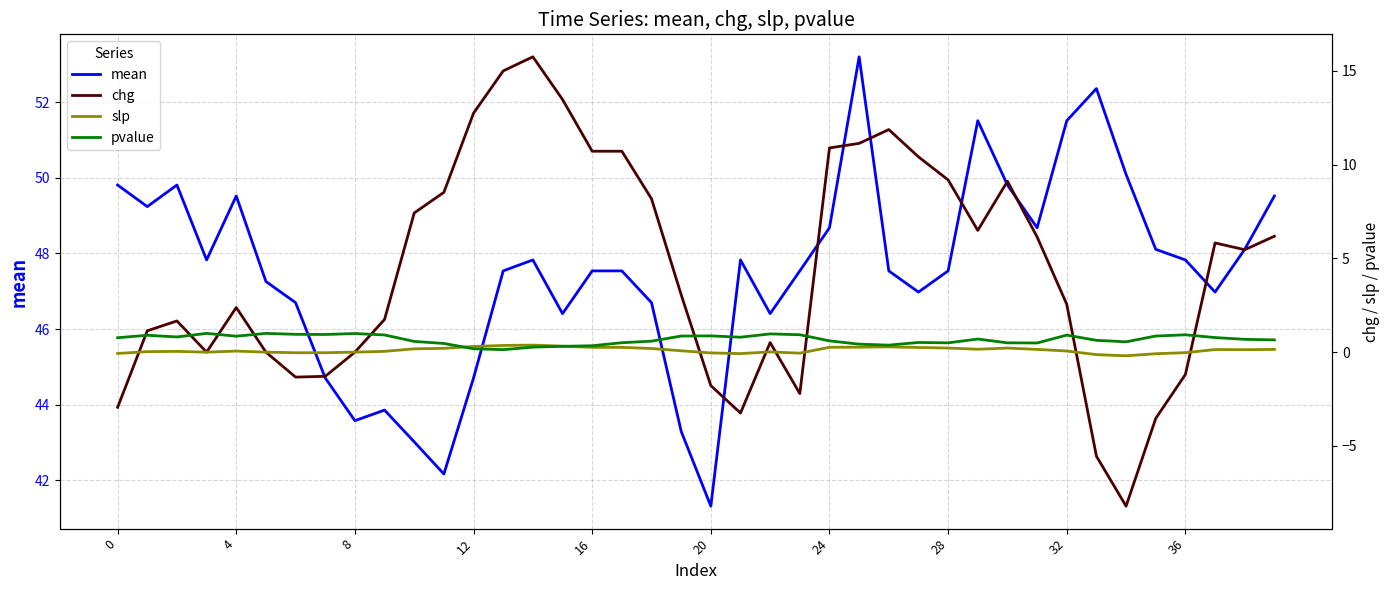

Is it true that mean equals 47.5 at 16?

True